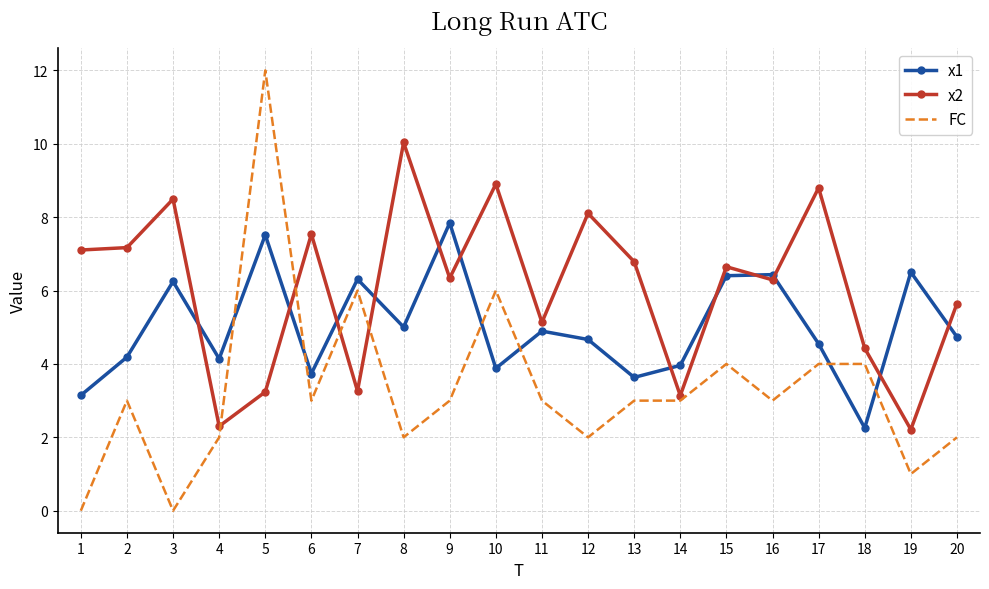

Rank the series by their maximum value, from highest to lowest.

FC, x2, x1